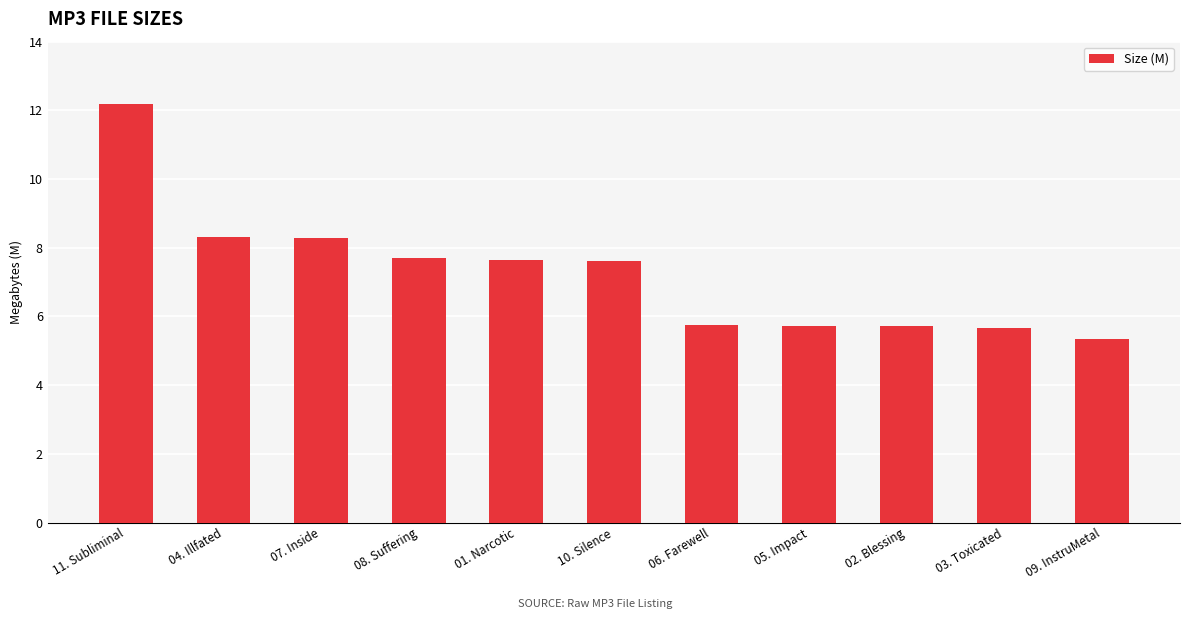

The chart shows a value of 3.1 at 09. InstruMetal. True or false?

False